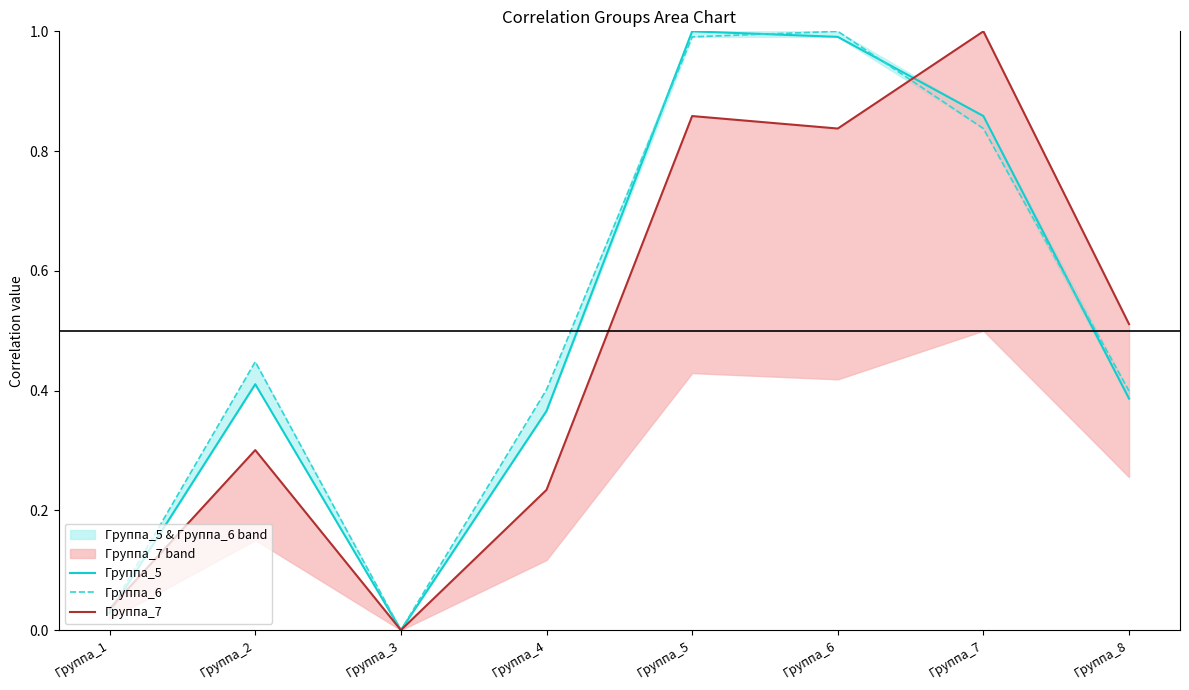

What value does the Группа_5 series have at Группа_7?

0.9